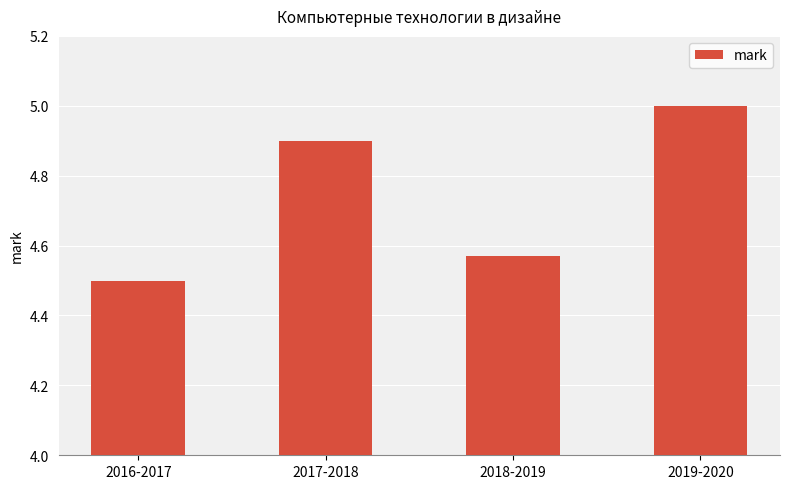

How many data points does each series have?

4